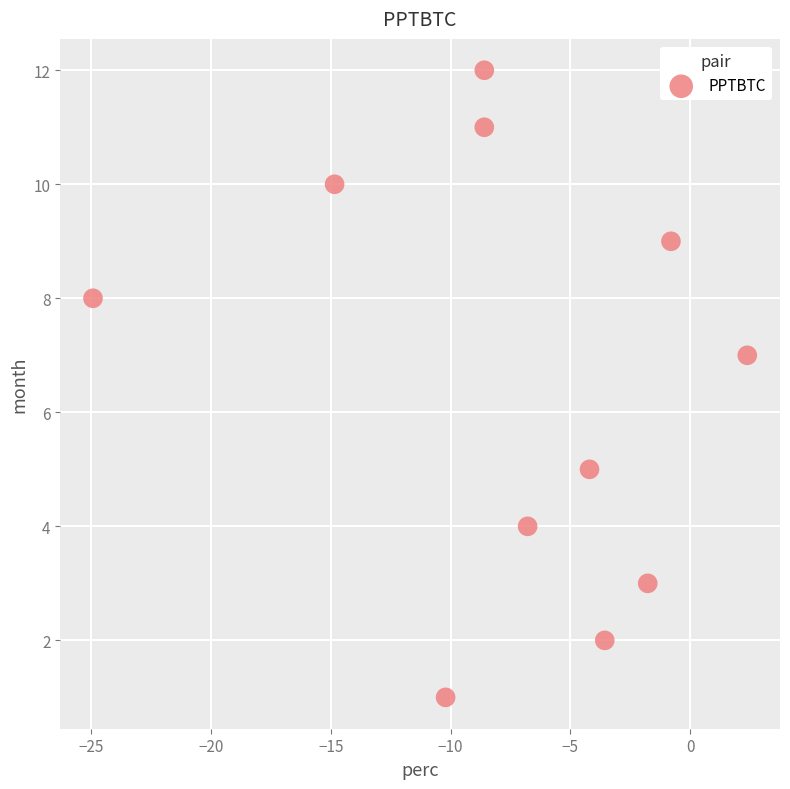

What is the range of Y values (max minus min)?

11